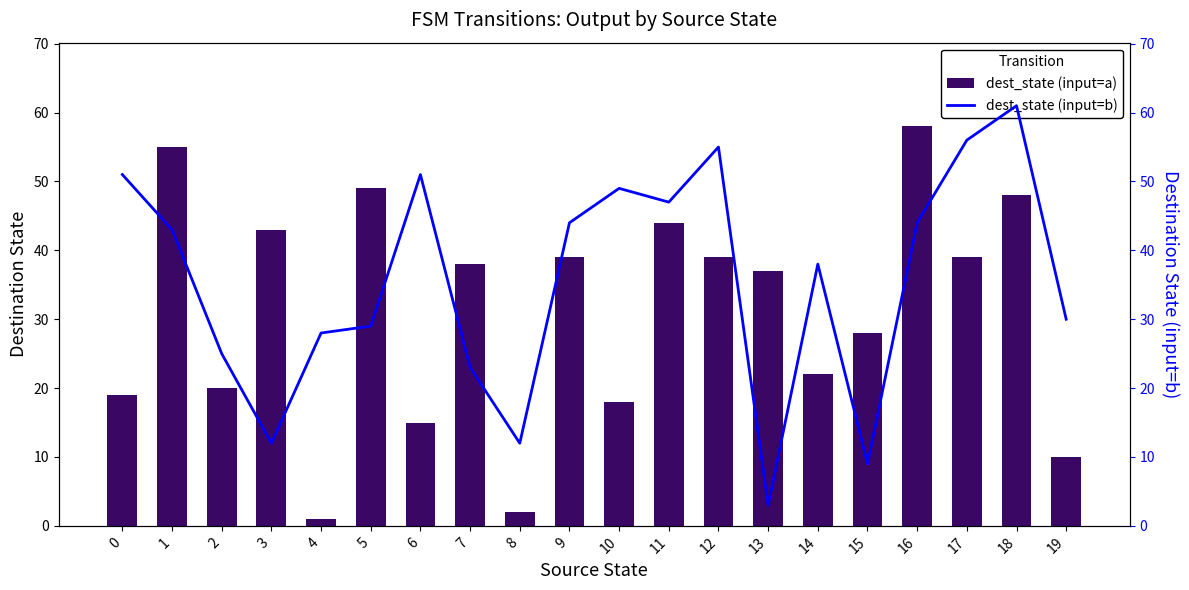

The value of dest_state (input=b) at 5 is 39. True or false?

False